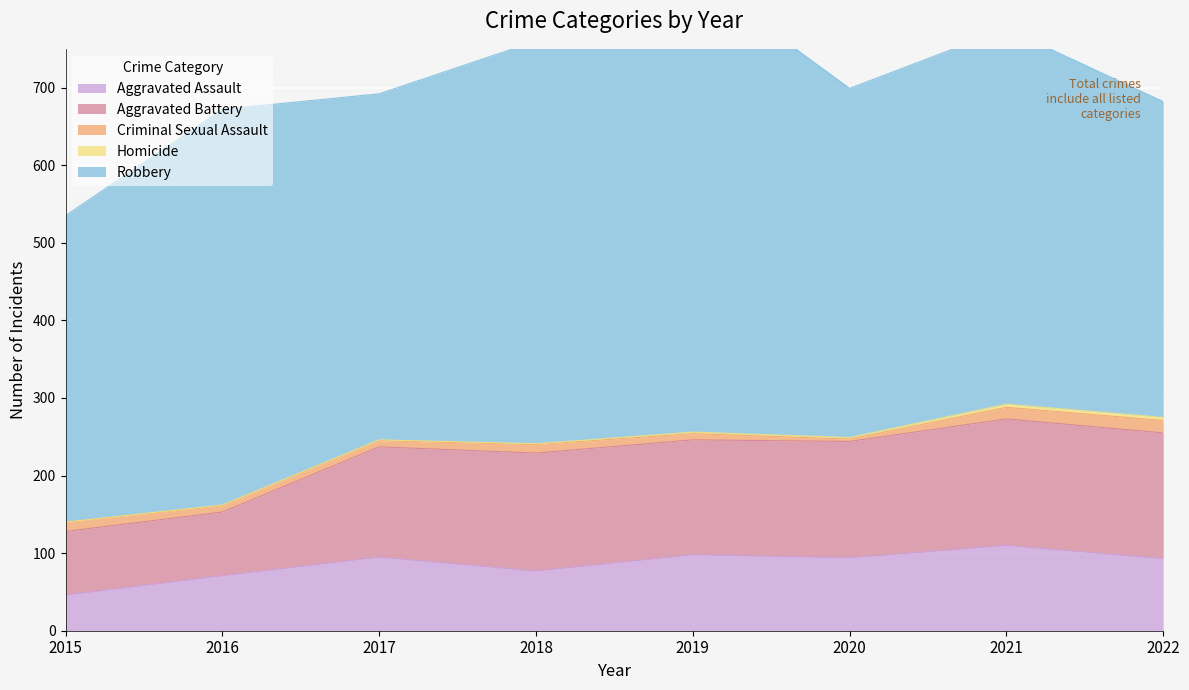

True or false: Aggravated Assault and Aggravated Battery intersect in this chart.

False